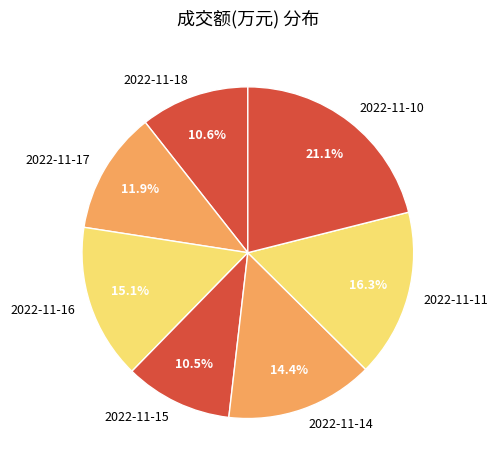

Does 2022-11-15 account for over 50% of the chart?

No